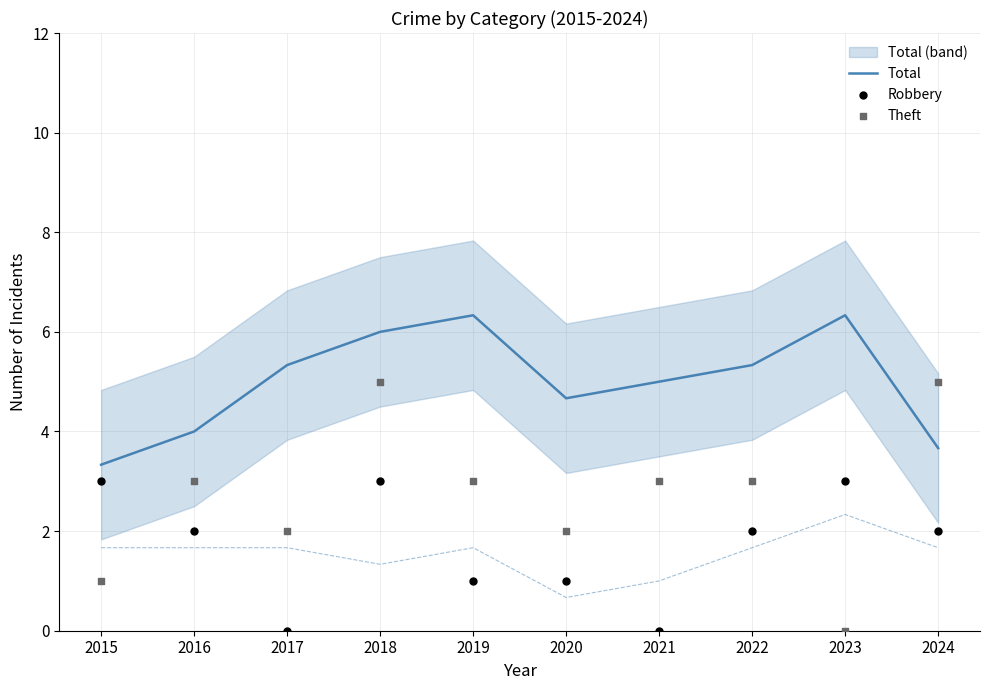

At which category is the sum across all series the highest?

2018